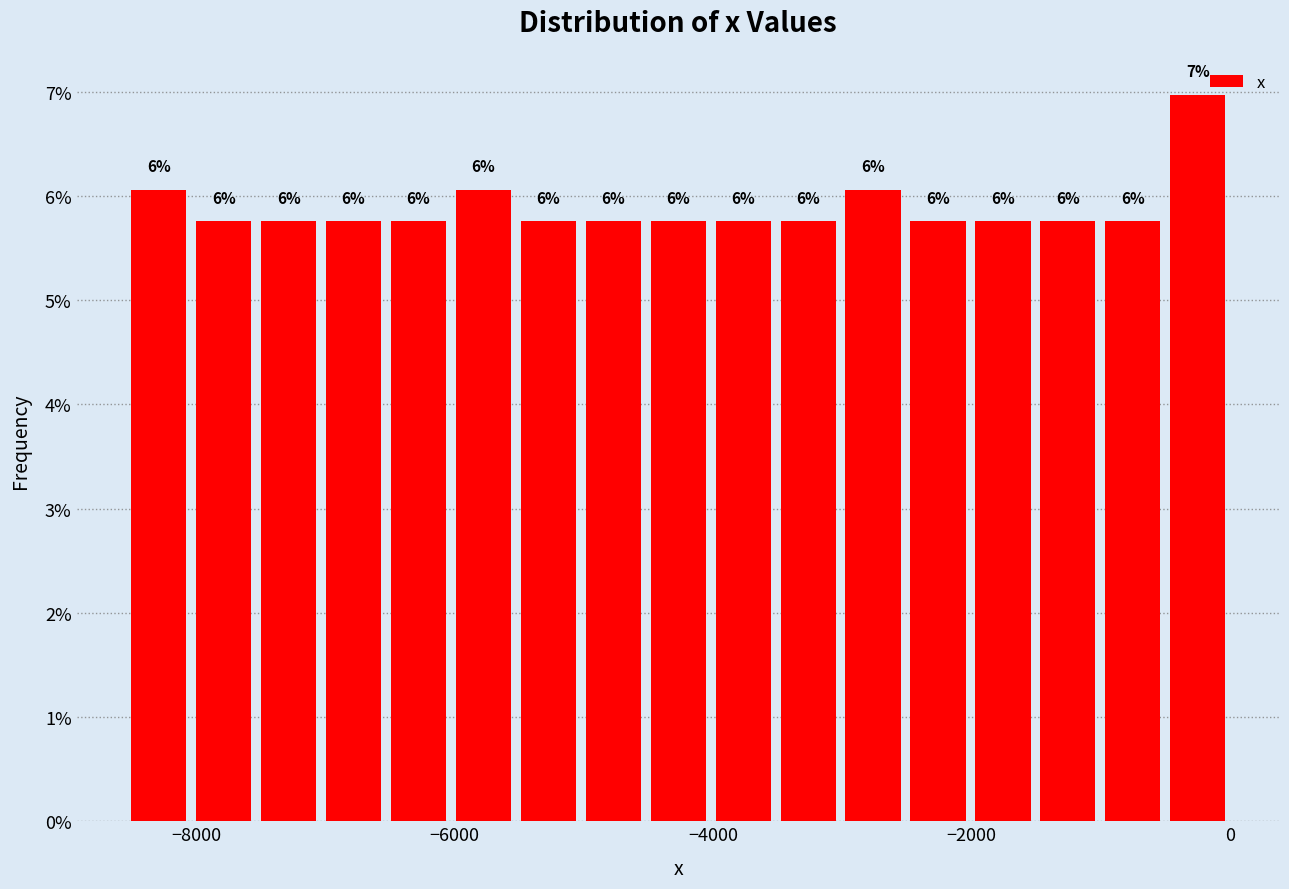

Read against the x-axis, roughly where is the centre of the tallest bar?

-200